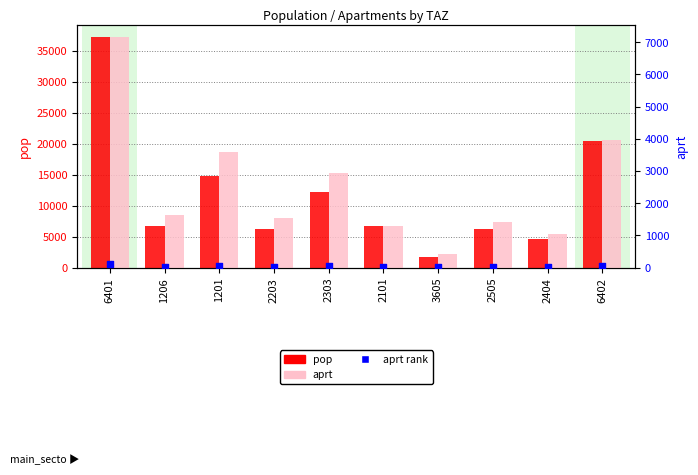

What are all the series names shown in the legend?

pop, aprt, aprt rank